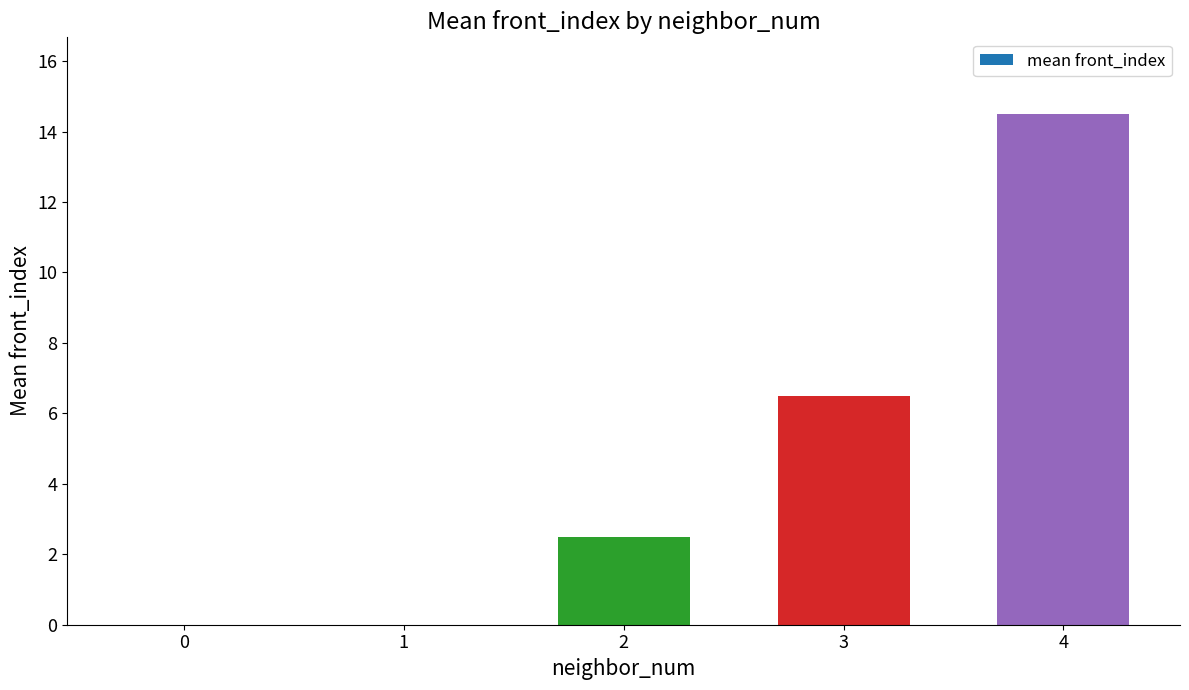

What is the change in value from 3 to 4?

+8.0